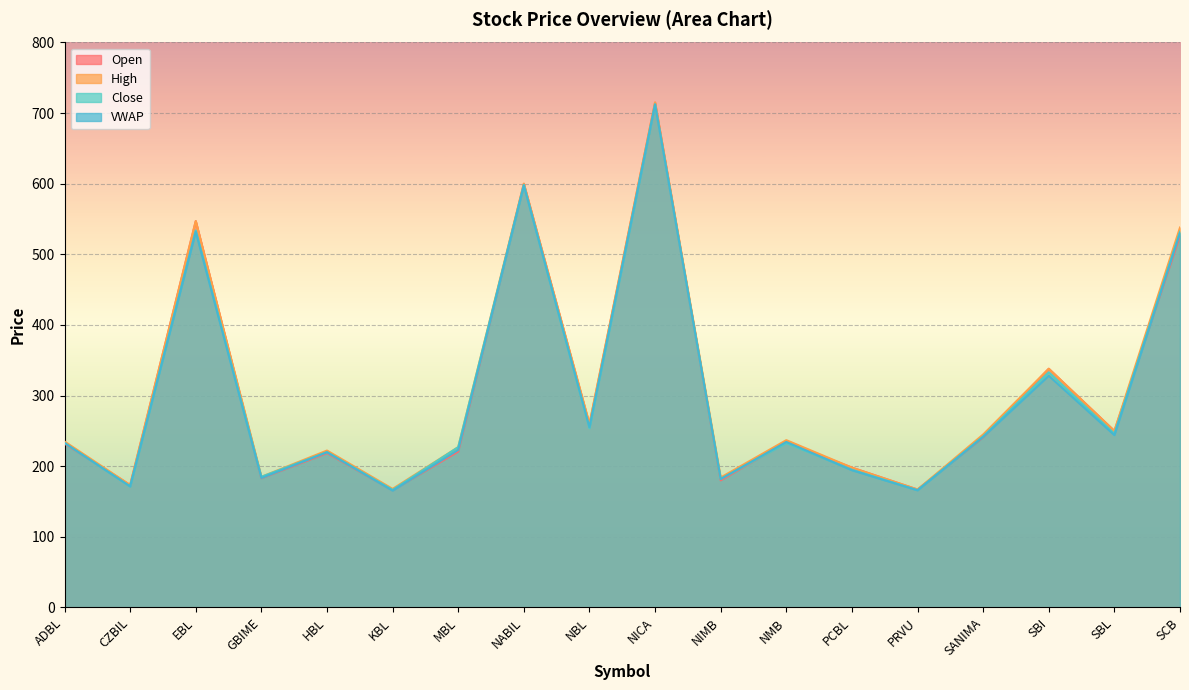

Which series ends up on top after the final intersection of Open and Close?

Close